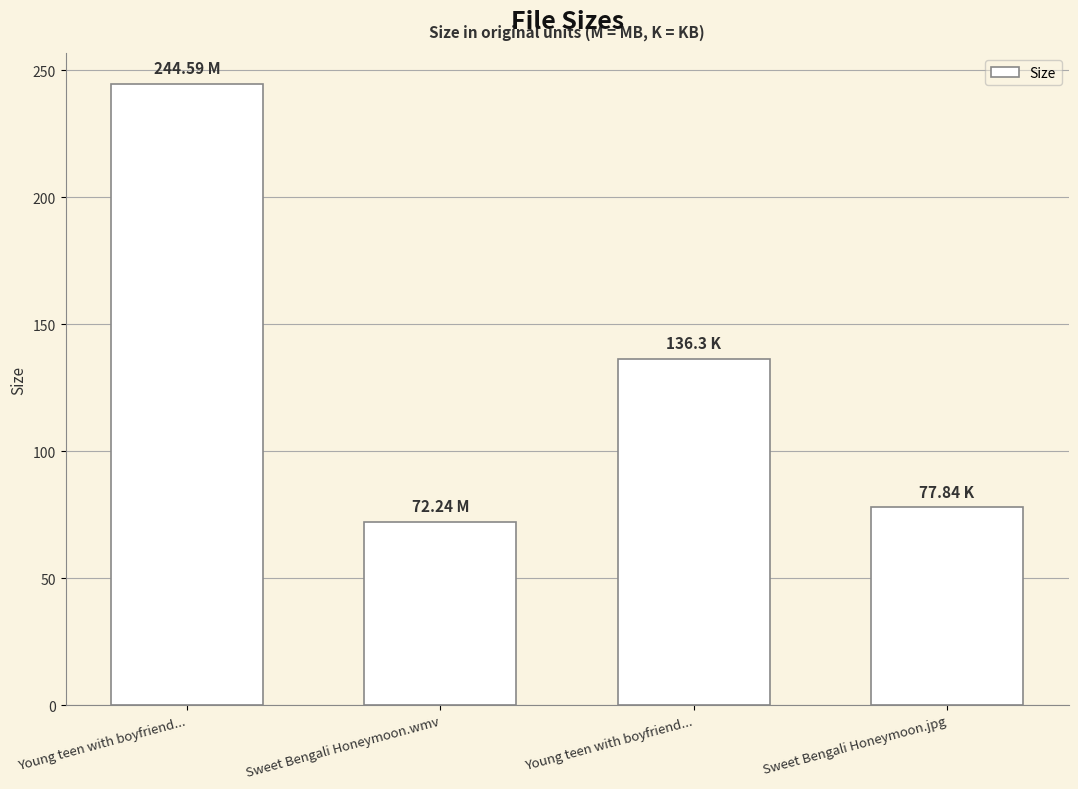

How many series are shown in this chart?

1